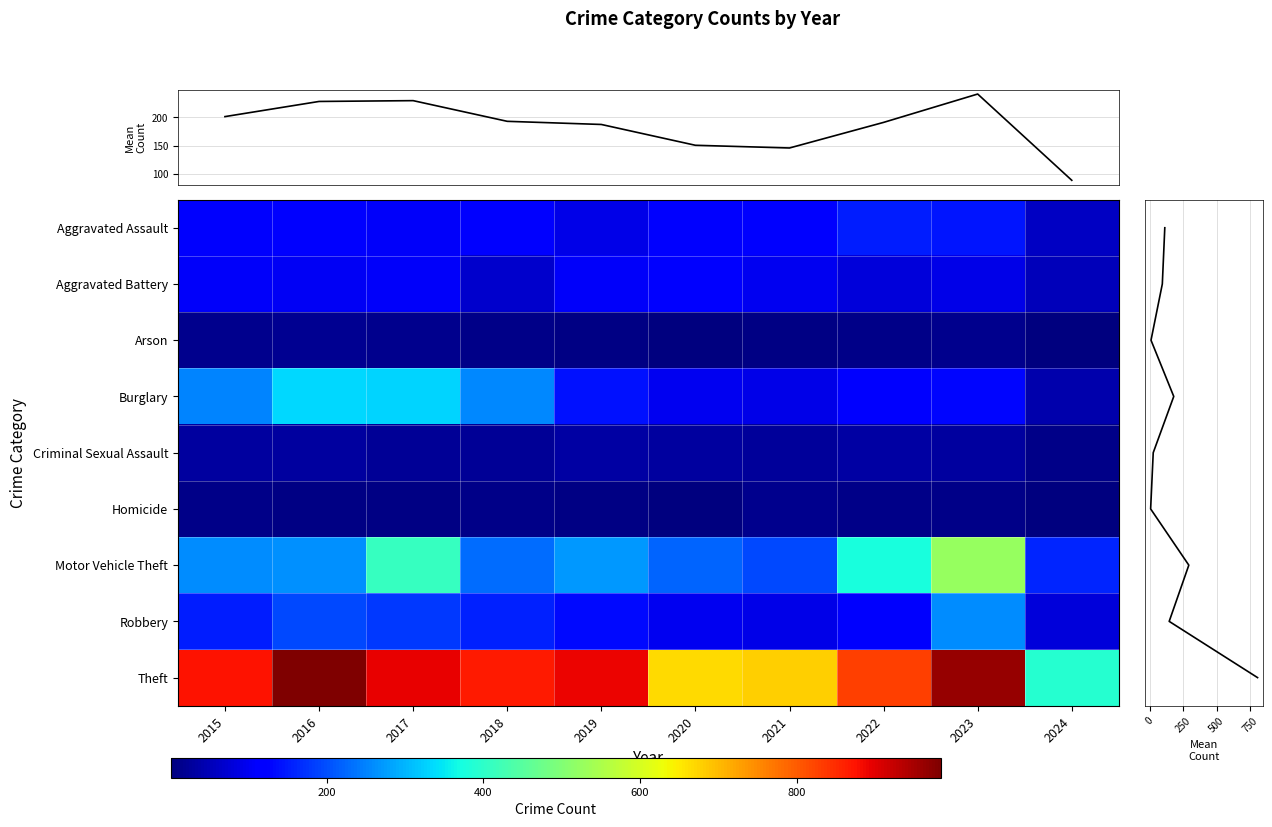

Is it true that Aggravated Assault equals 242 at 2022?

False